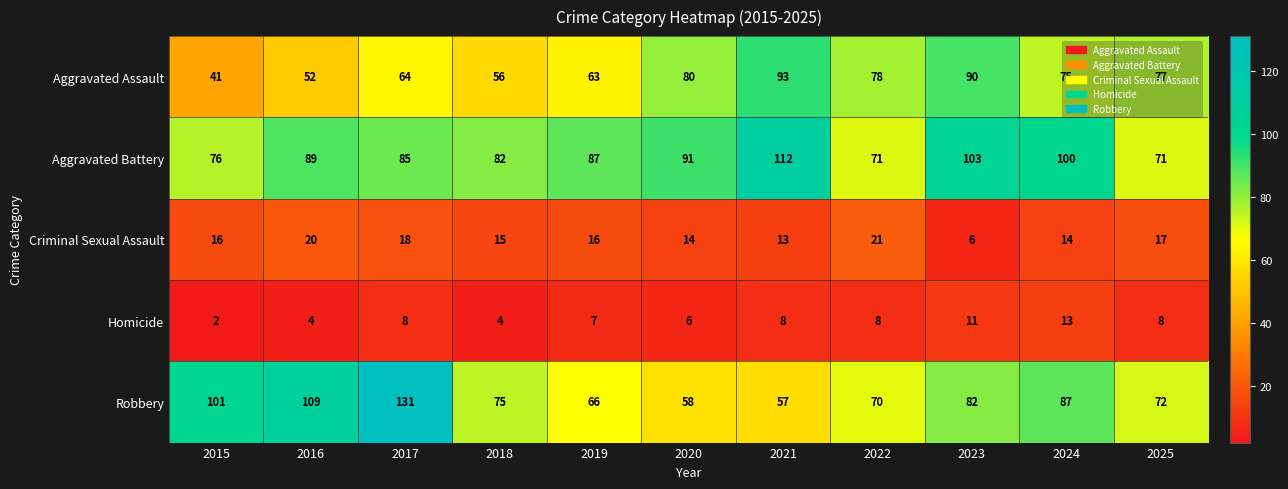

What is the sum of all Homicide values?

79